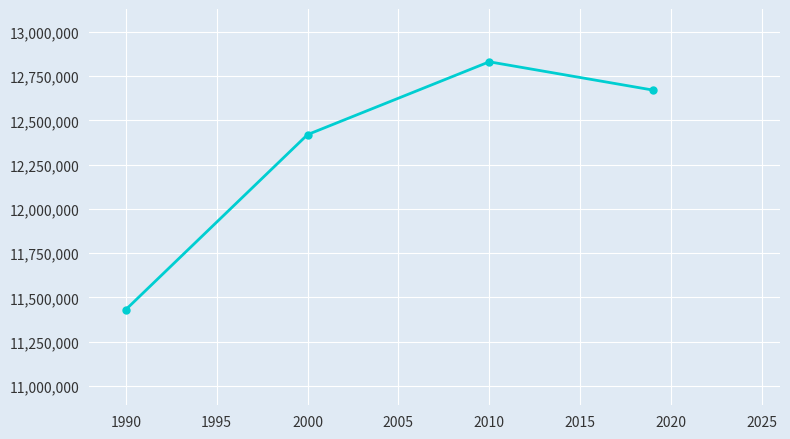

What is the greatest value displayed?

12831572